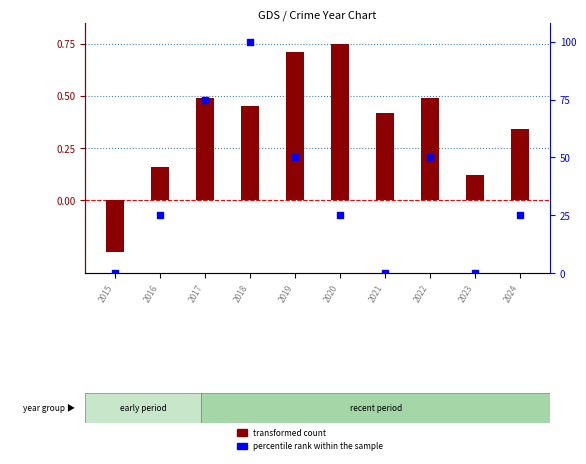

Is the value of transformed count at 2024 greater than the value of percentile rank within the sample at 2015?

Yes